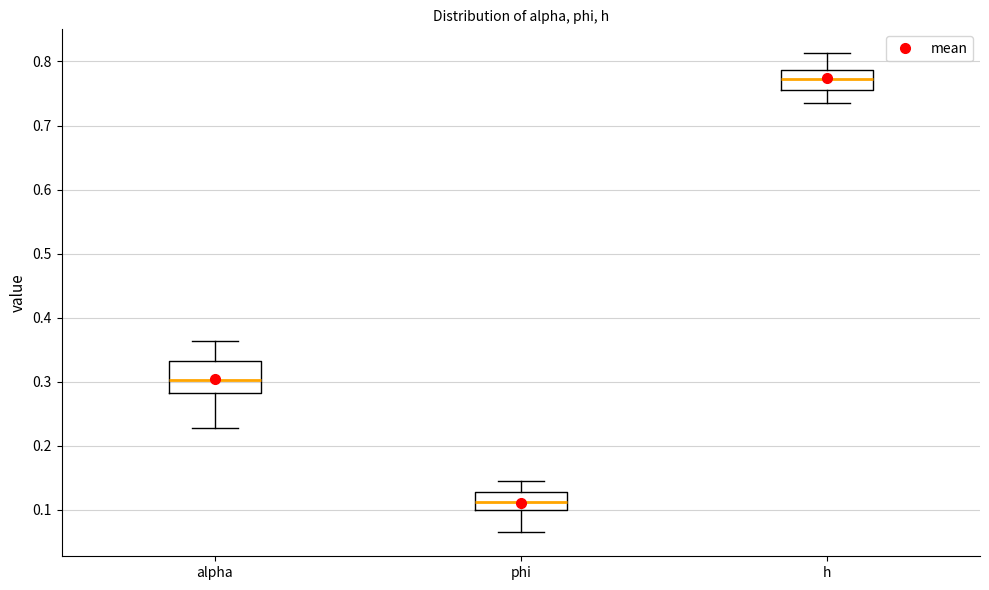

Reading left to right, read every box against the y-axis: the position of its median line, the range the box covers, and the ends of its whiskers. The values are not printed on the chart, so give them approximately, as read against the axis.

alpha: median 0.30, box 0.28 to 0.33, whiskers 0.23 to 0.36
phi: median 0.11, box 0.10 to 0.13, whiskers 0.06 to 0.15
h: median 0.77, box 0.76 to 0.79, whiskers 0.74 to 0.81